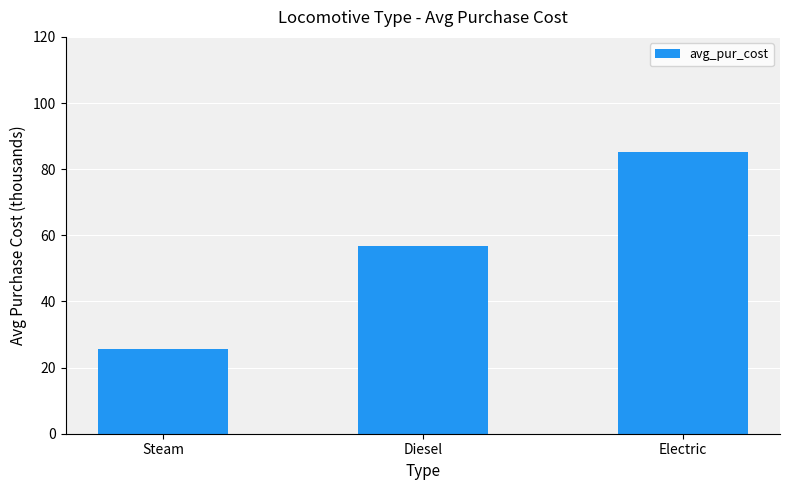

What position from the left is Steam?

1